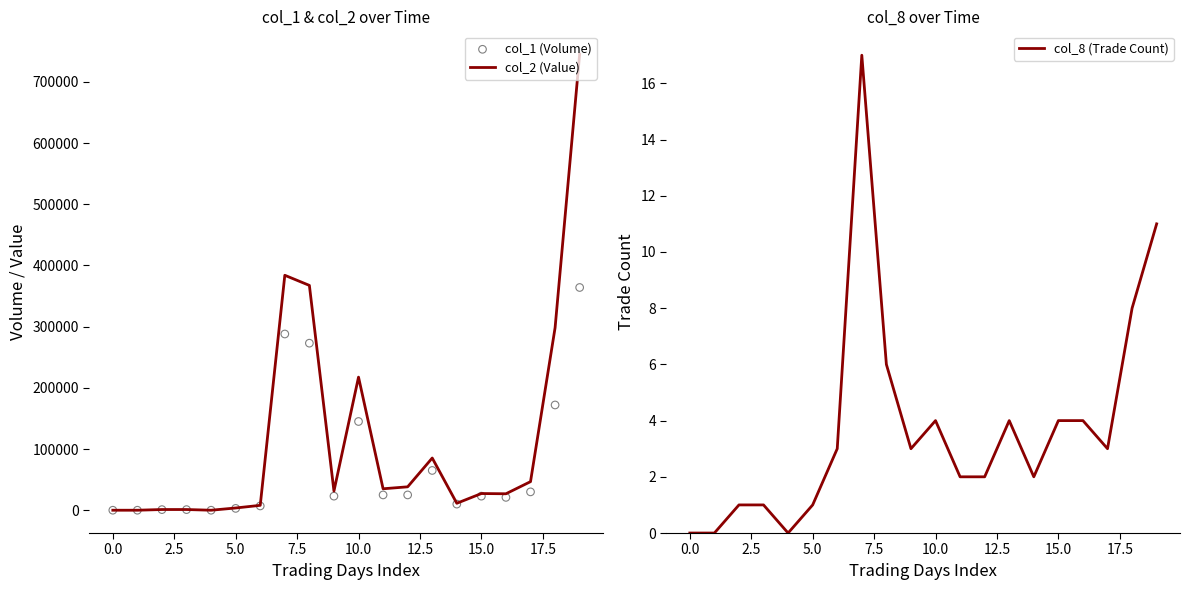

Which series contains the highest Y value?

col_2 (Value)